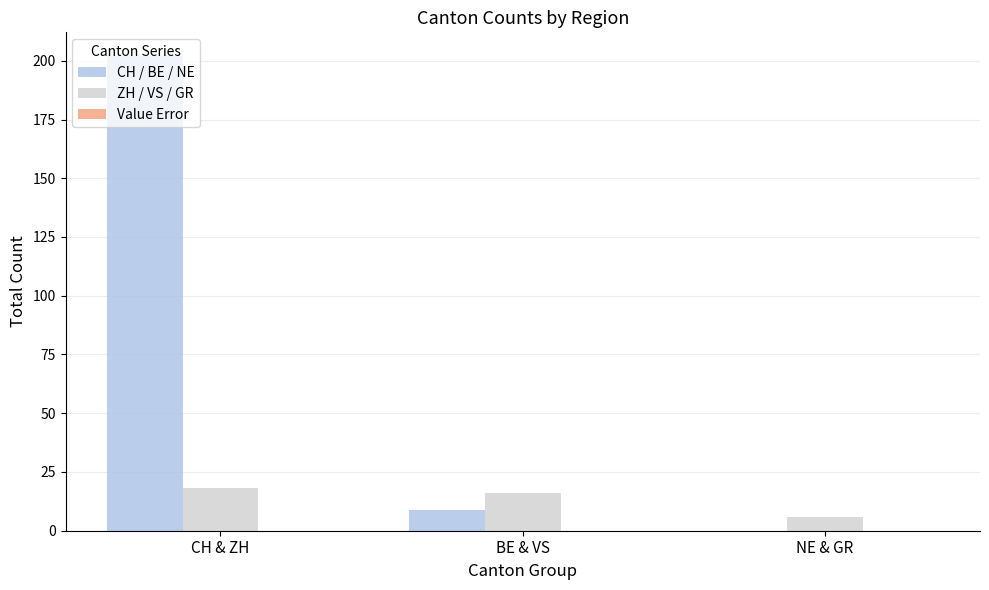

What is the sum of all CH / BE / NE values?

211